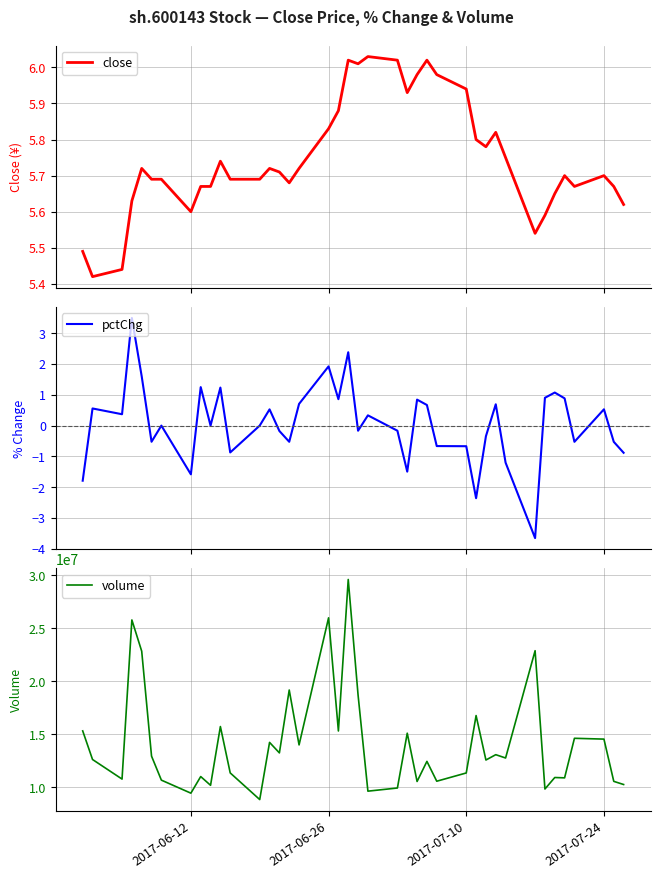

What is the maximum value for pctChg?

3.5